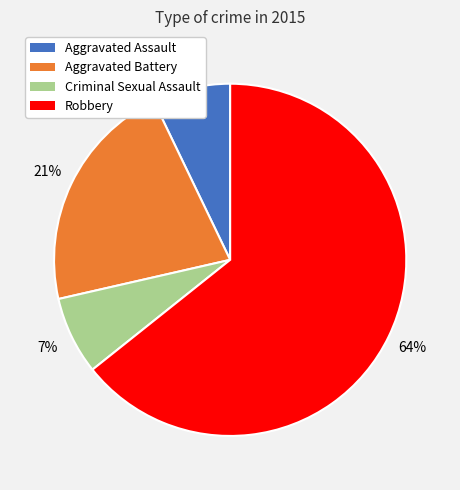

Which category has the biggest portion of the pie?

Robbery